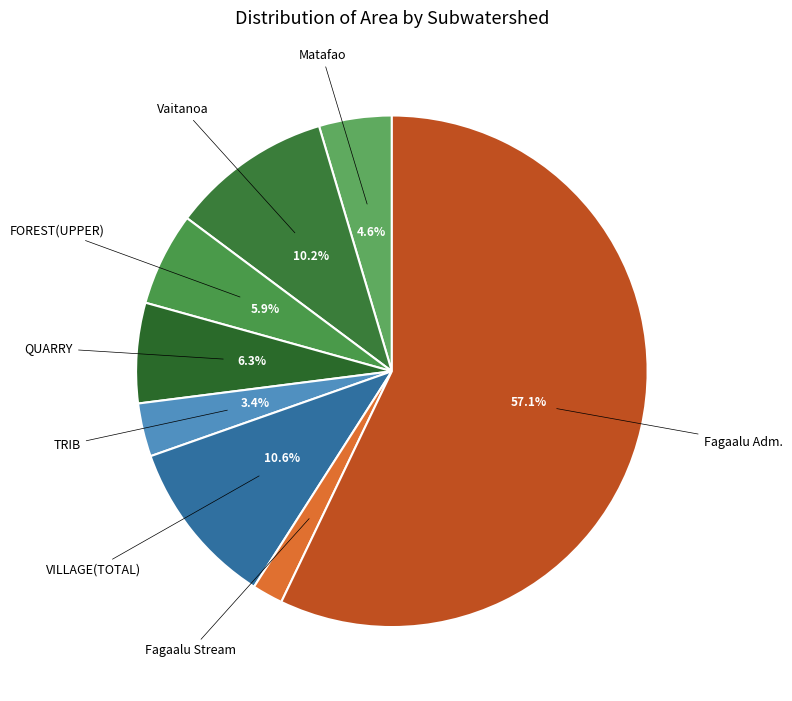

Does any single category account for the majority?

Yes